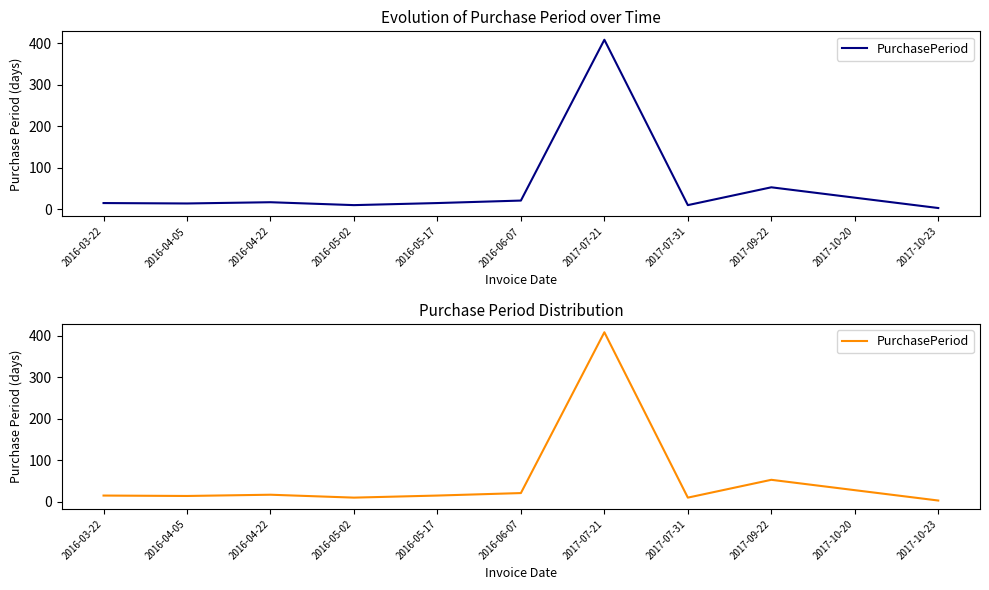

At which label is the value closest to 206?

2017-09-22